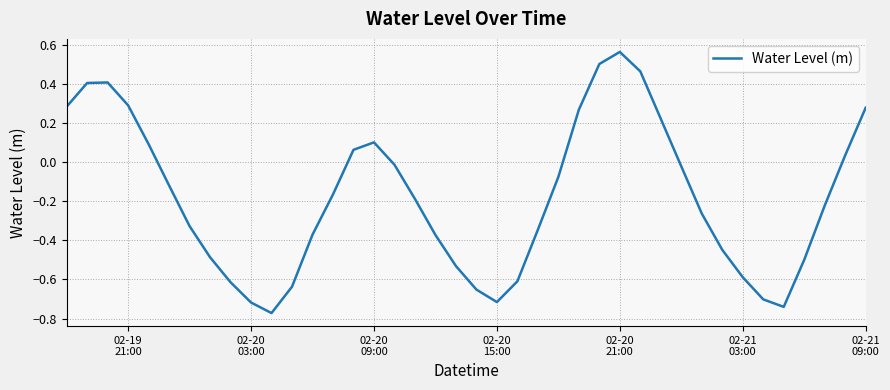

What is the difference between the maximum and minimum values?

1.3